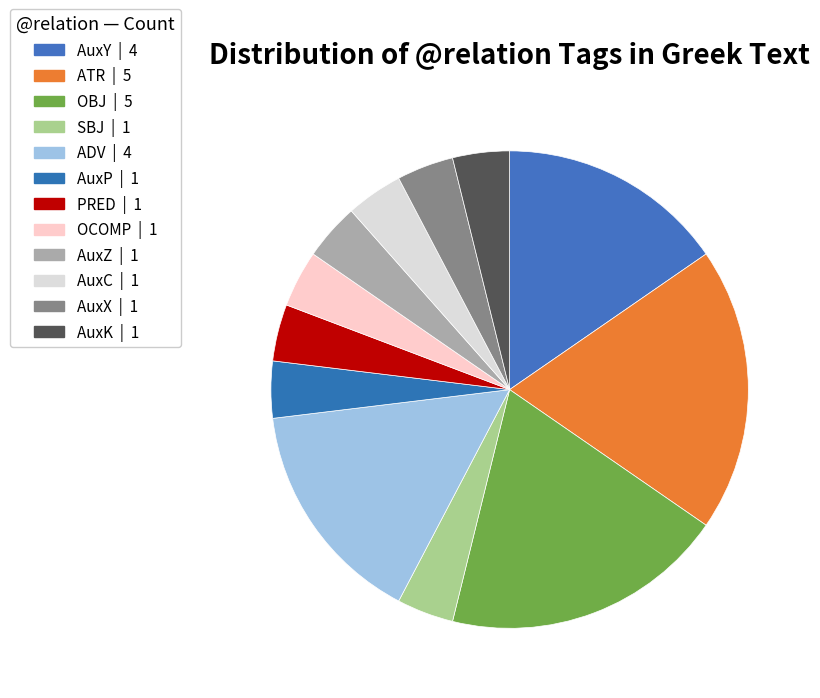

Rank the categories by value from highest to lowest.

ATR, OBJ, AuxY, ADV, SBJ, AuxP, PRED, OCOMP, AuxZ, AuxC, AuxX, AuxK